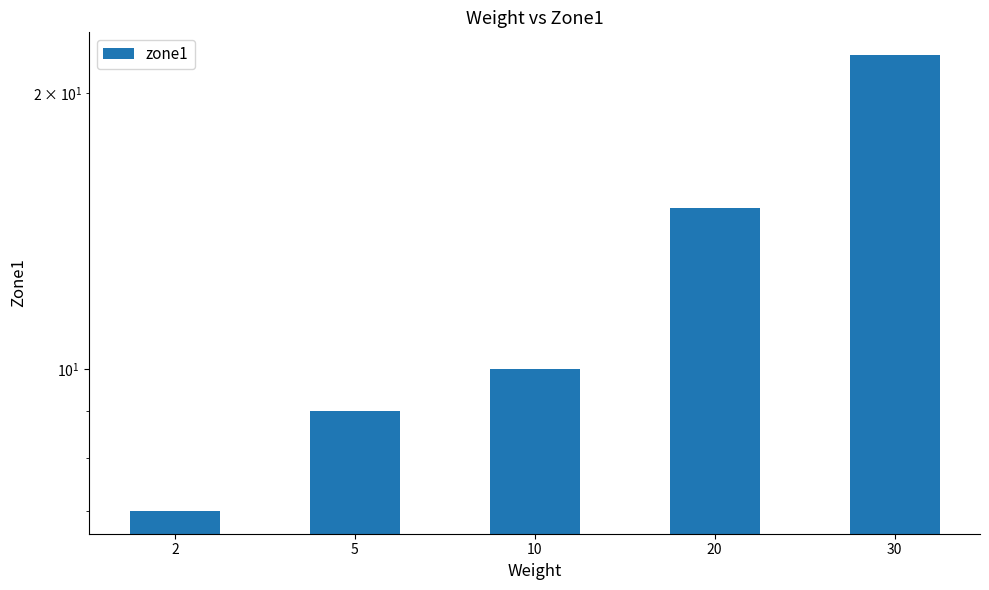

Is it true that the value at 20 is 15?

True